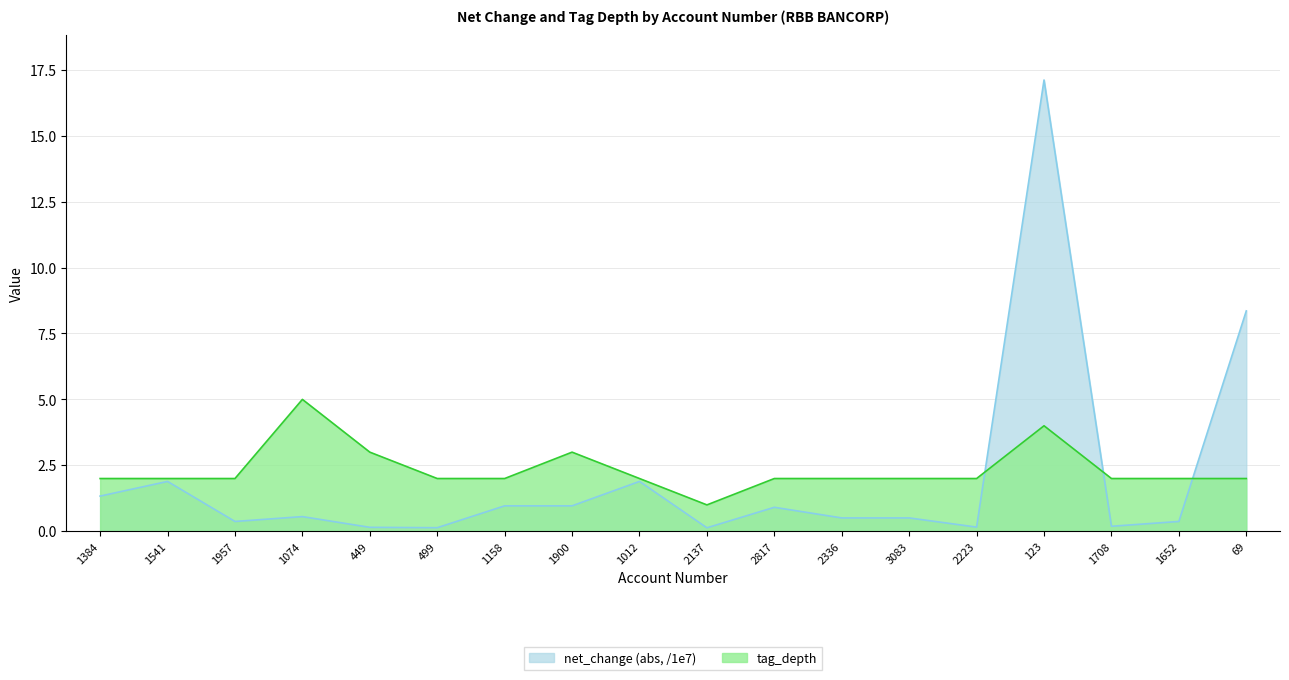

What is the label of the 10th point from the left?

2137